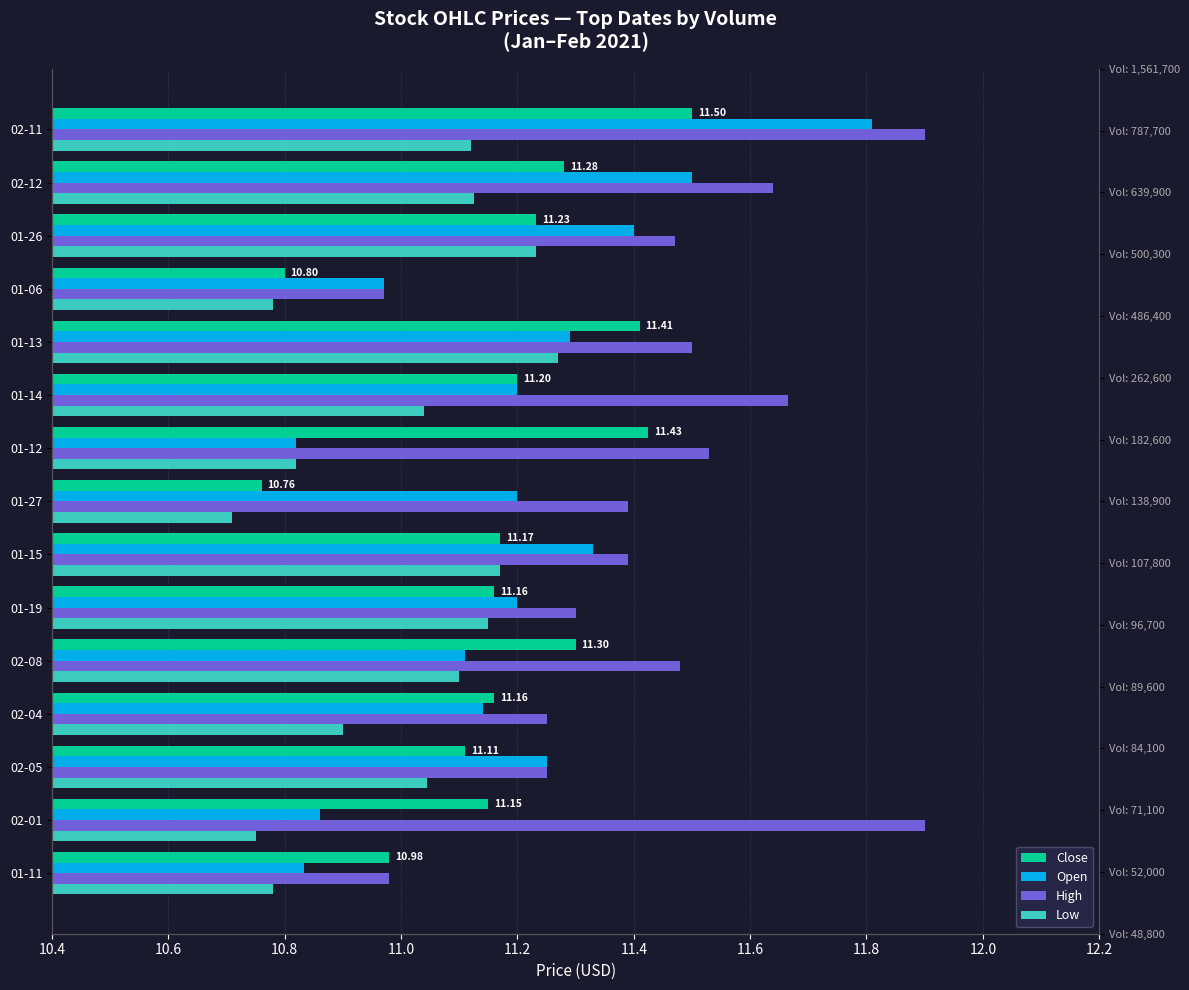

What is the spread (max minus min) of values at 01-13?

0.2